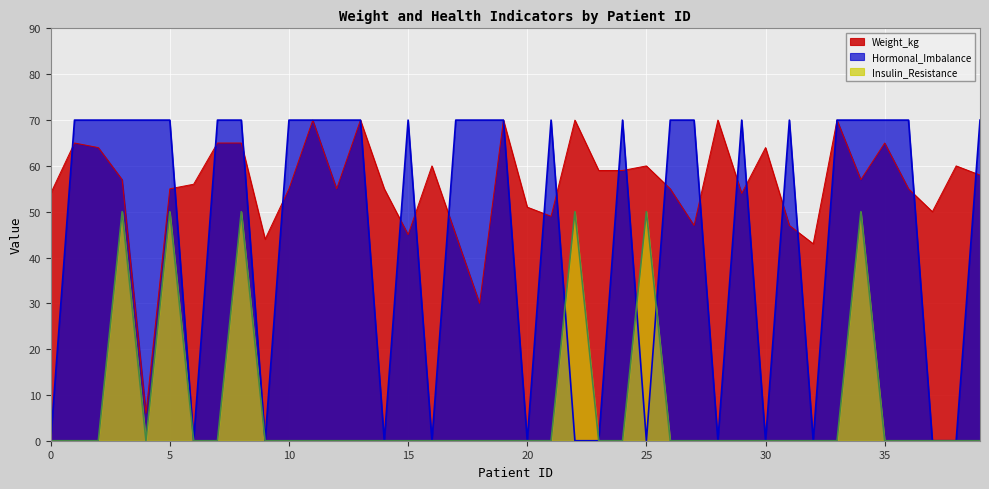

The value of Insulin_Resistance_num at 21 is -24. True or false?

False